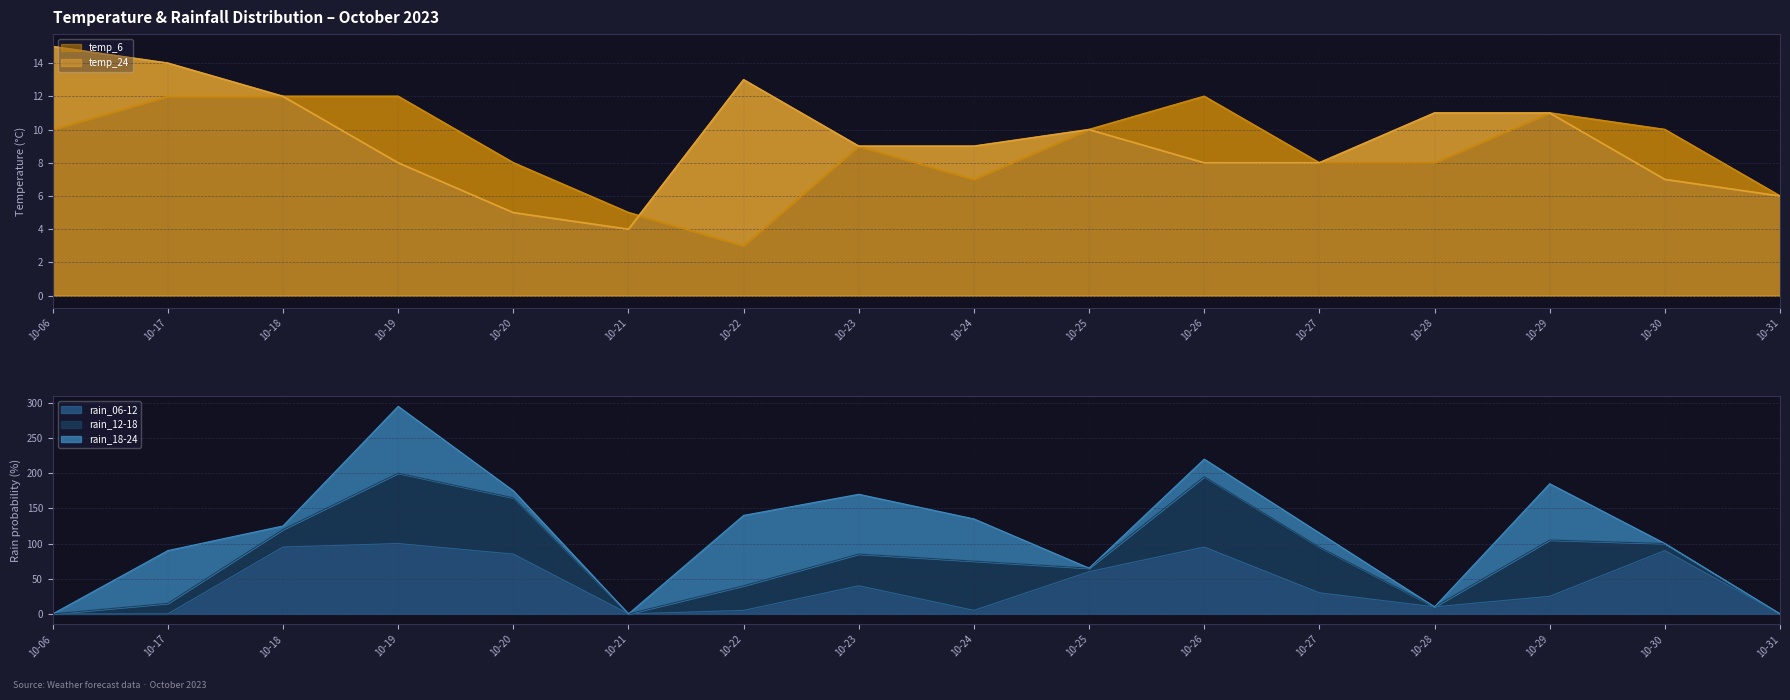

At which label does rain_06-12 first exceed 30?

10-18